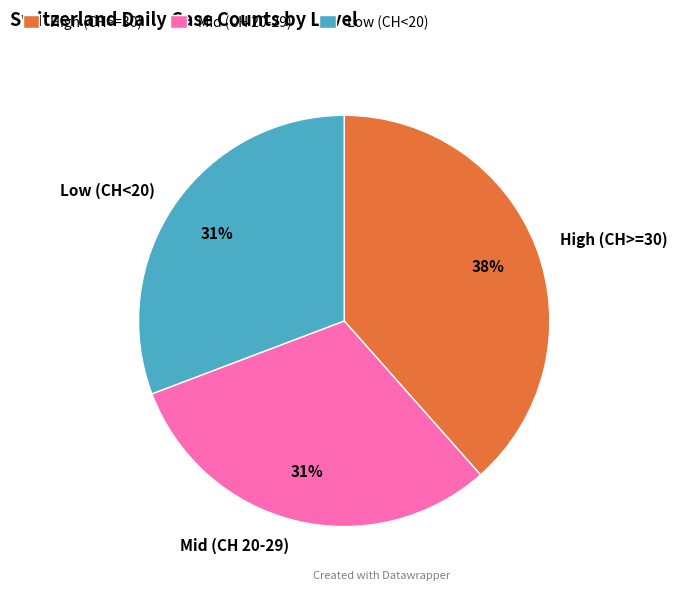

Is there any slice that represents more than half of the pie?

No